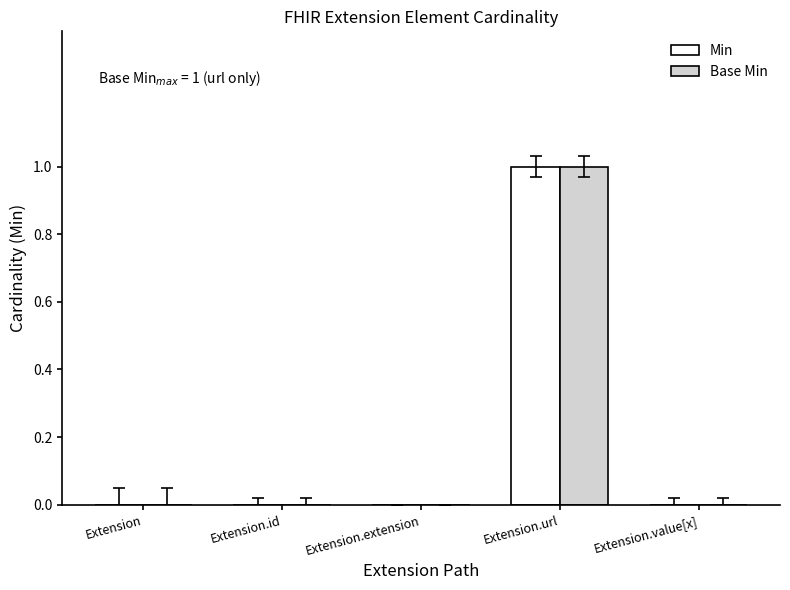

Which category has the highest value in the Min series?

Extension.url